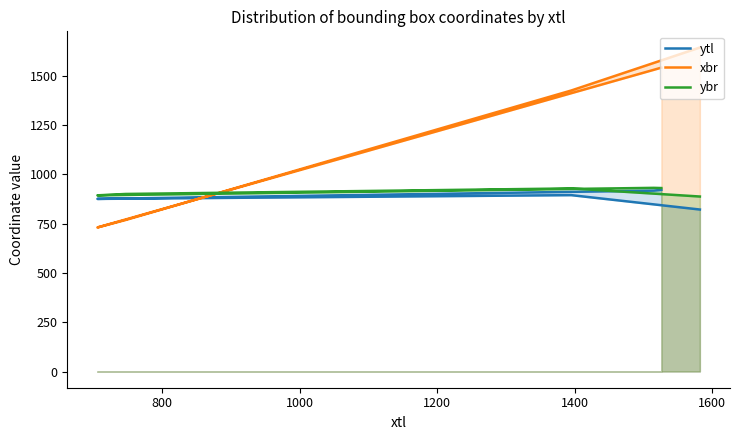

What are all the series names shown in the legend?

ytl, xbr, ybr